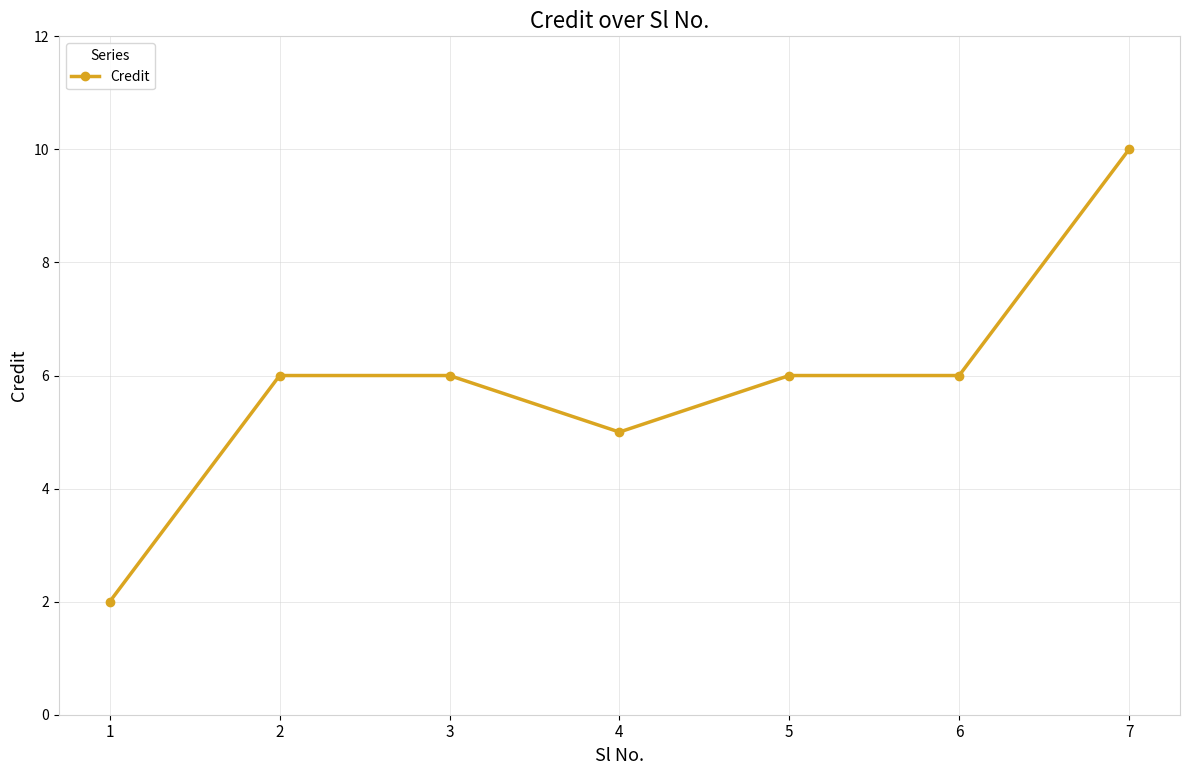

Is it true that the value at 6 is 6?

True